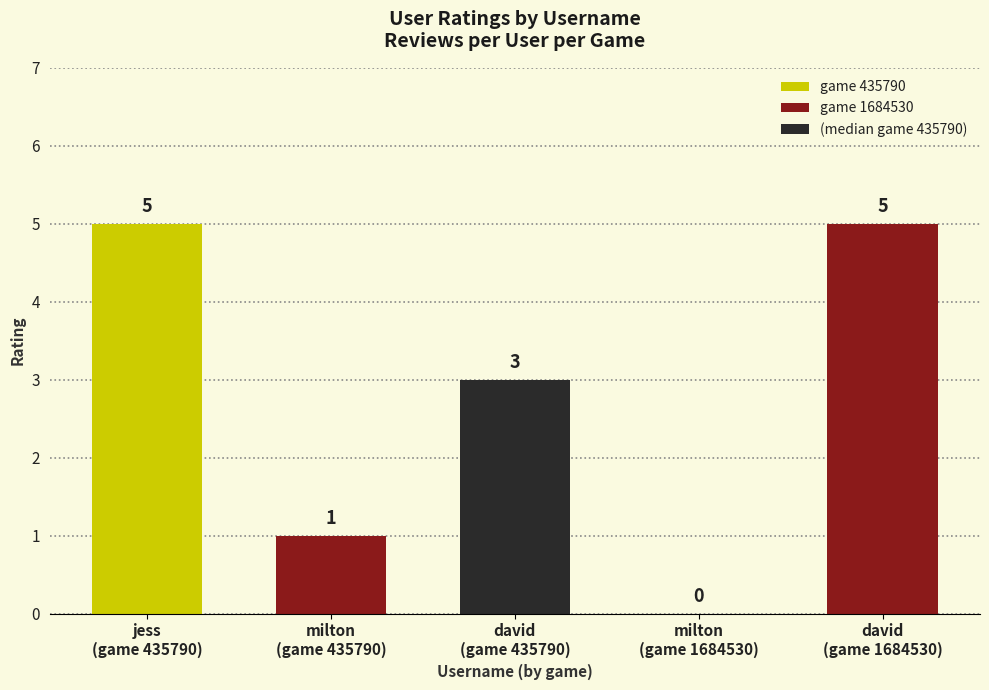

What is the average value?

3